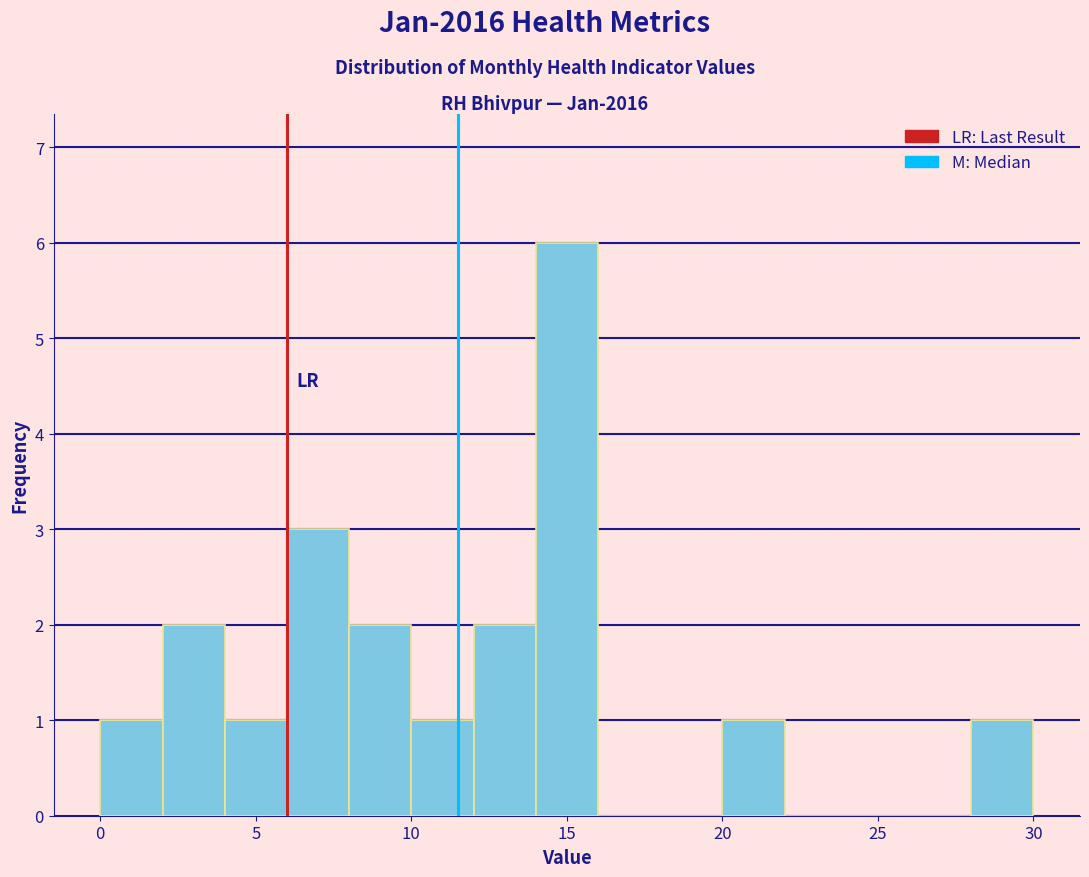

Over which range of the x-axis is the bar tallest?

14 to 16